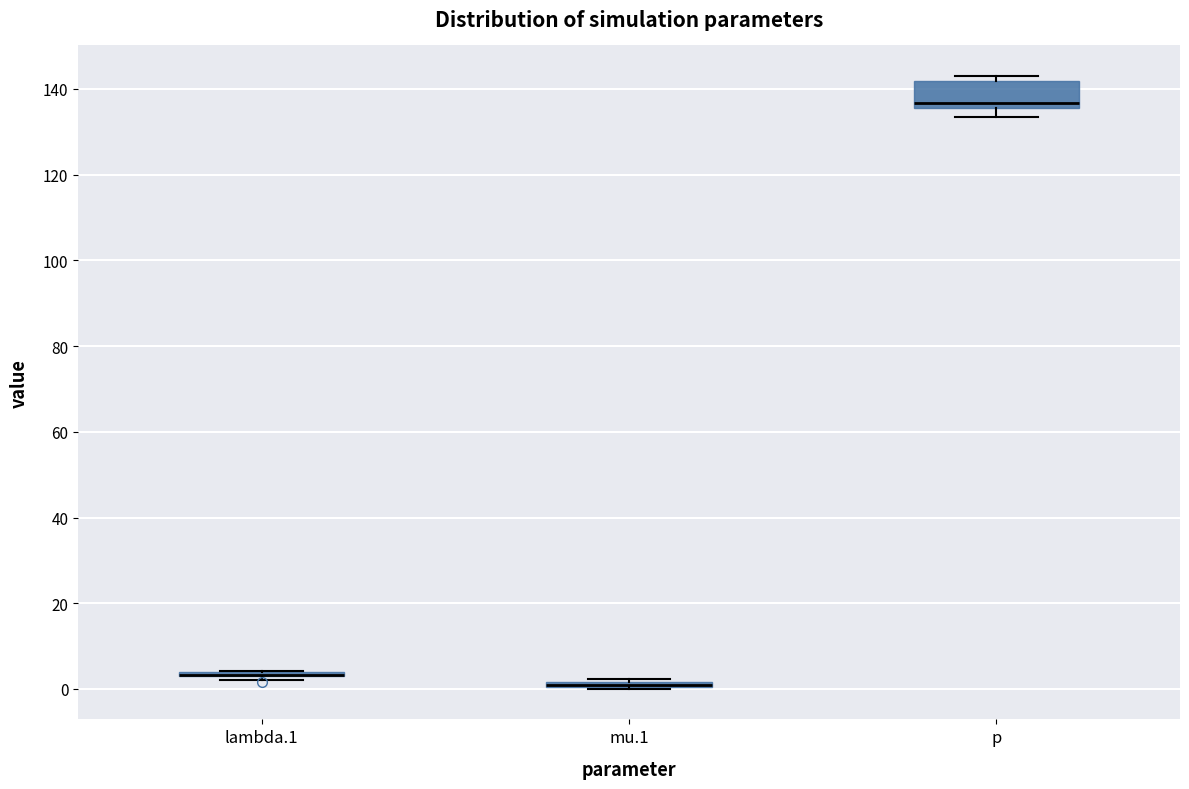

Which box is the tallest, from its lower edge to its upper edge?

p